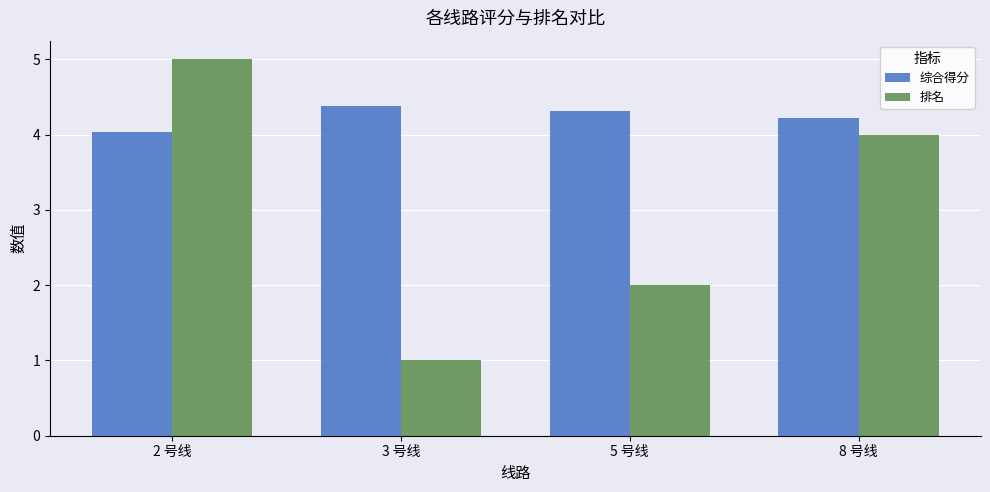

What is the total value across all series at 8 号线?

8.2